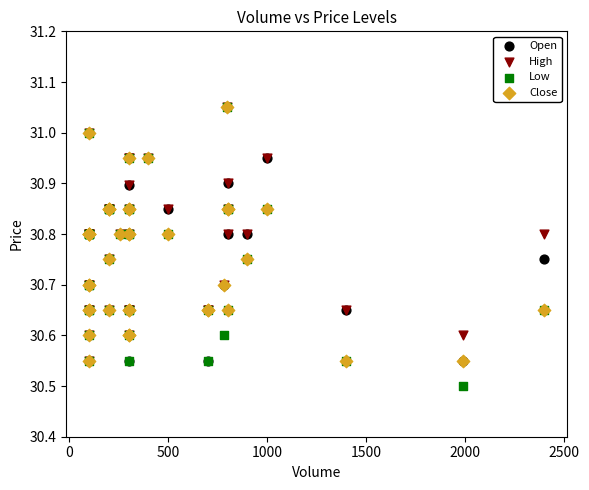

What are all the series names shown in the legend?

Open, High, Low, Close